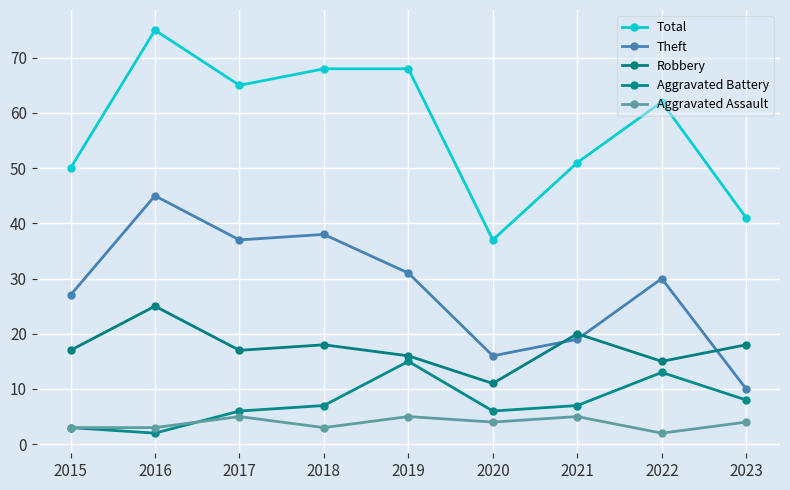

Which series has the largest total across all categories?

Total